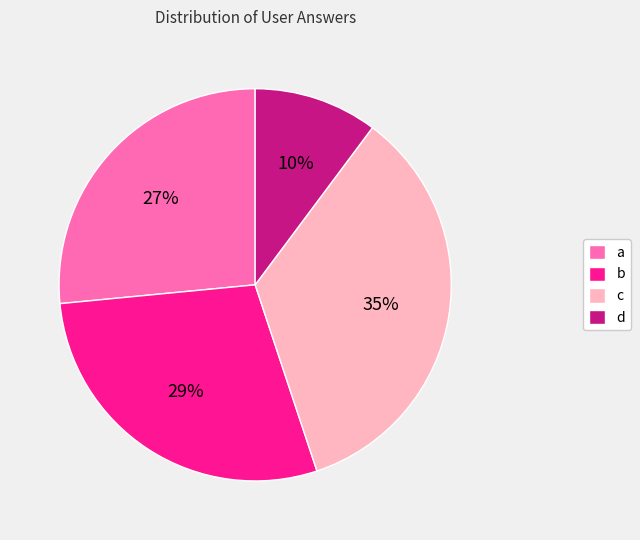

Does c represent more than half of the total?

No